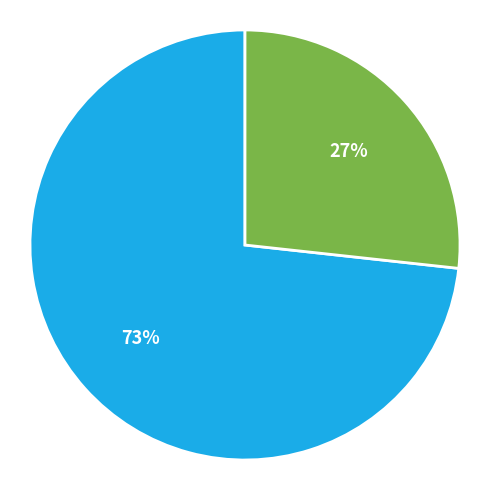

Does any single category account for the majority?

Yes